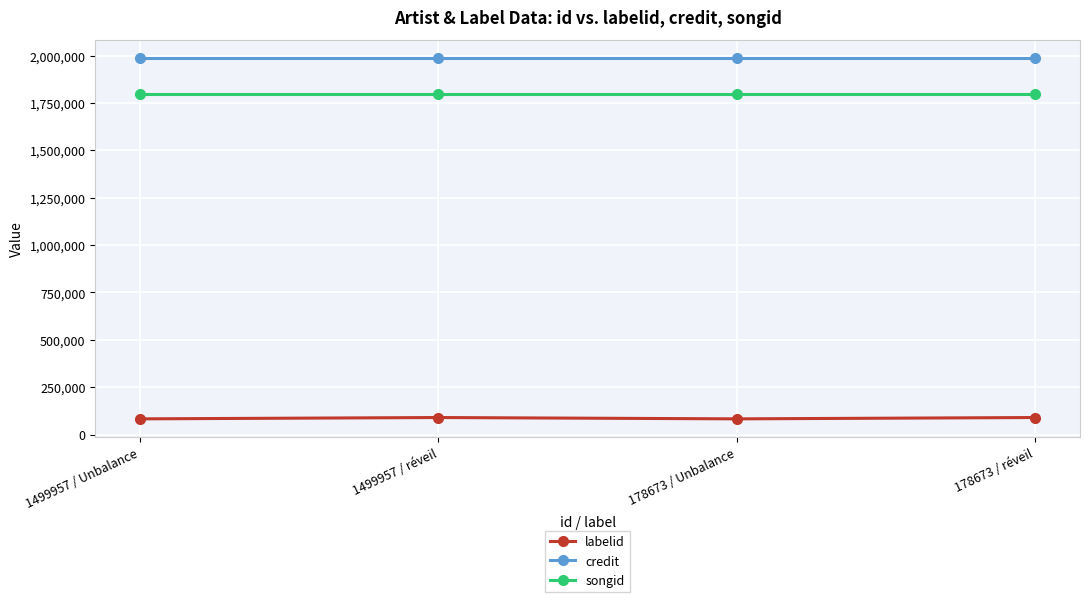

What is the label of the 2nd point from the right?

178673 / Unbalance